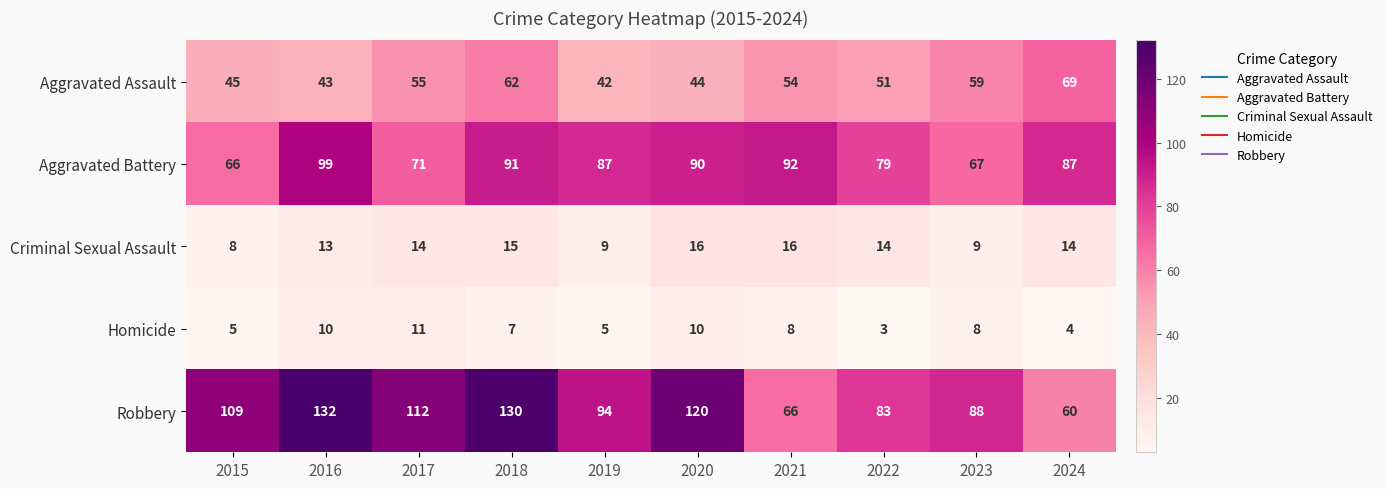

Read the Aggravated Battery value at 2016, to the nearest 10.

100